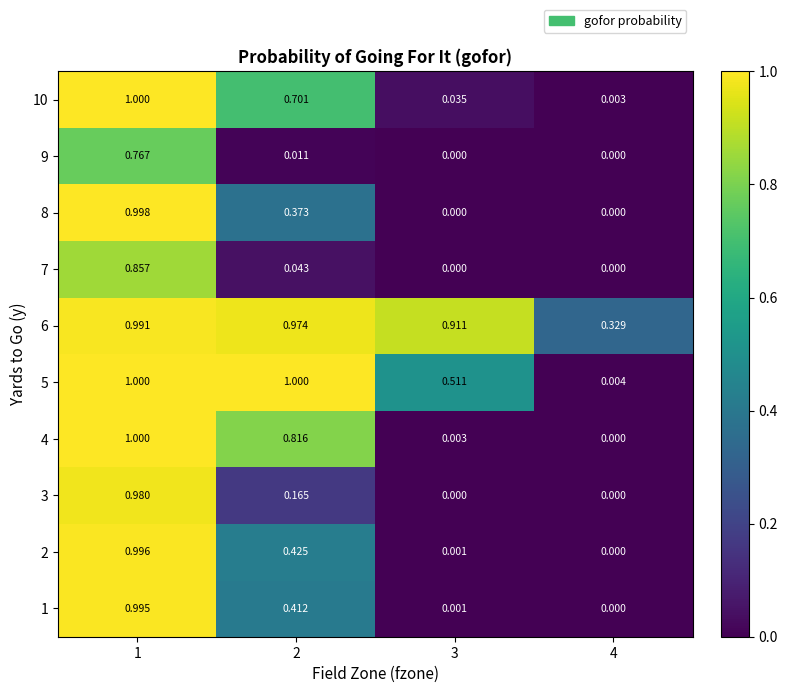

Is the value of 8 at 3 greater than the value of 10 at 4?

No